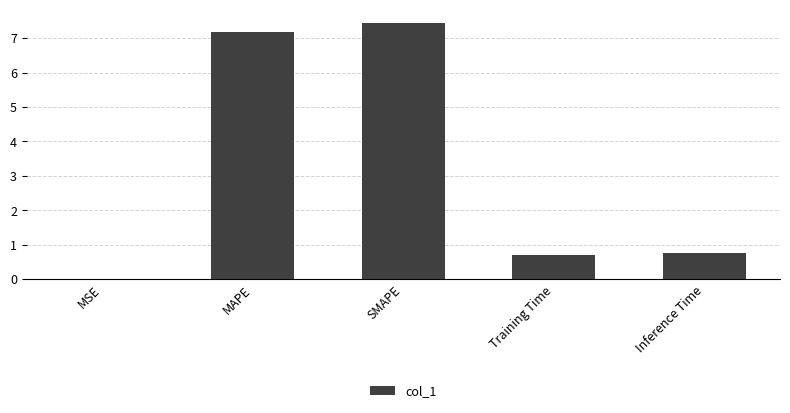

True or false: the data shows 11.8 at SMAPE.

False